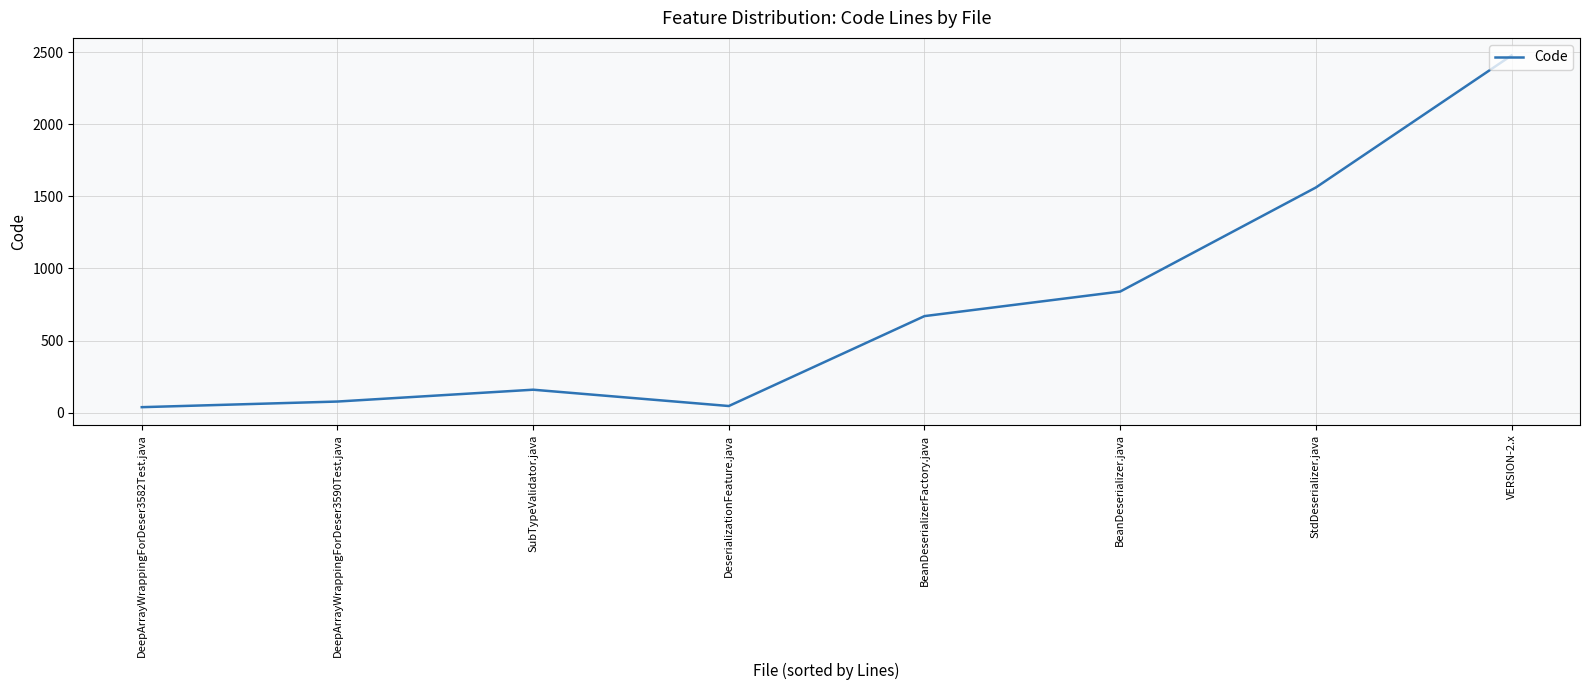

At which category does the chart reach its peak across all series?

VERSION-2.x